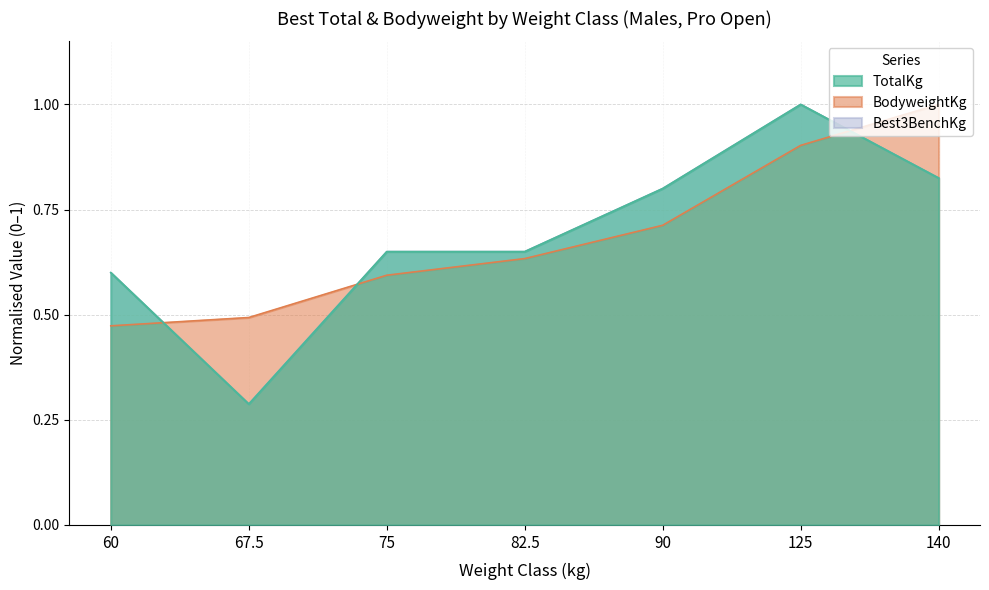

What is the difference between the second highest and second lowest values in the Best3BenchKg series?

0.2